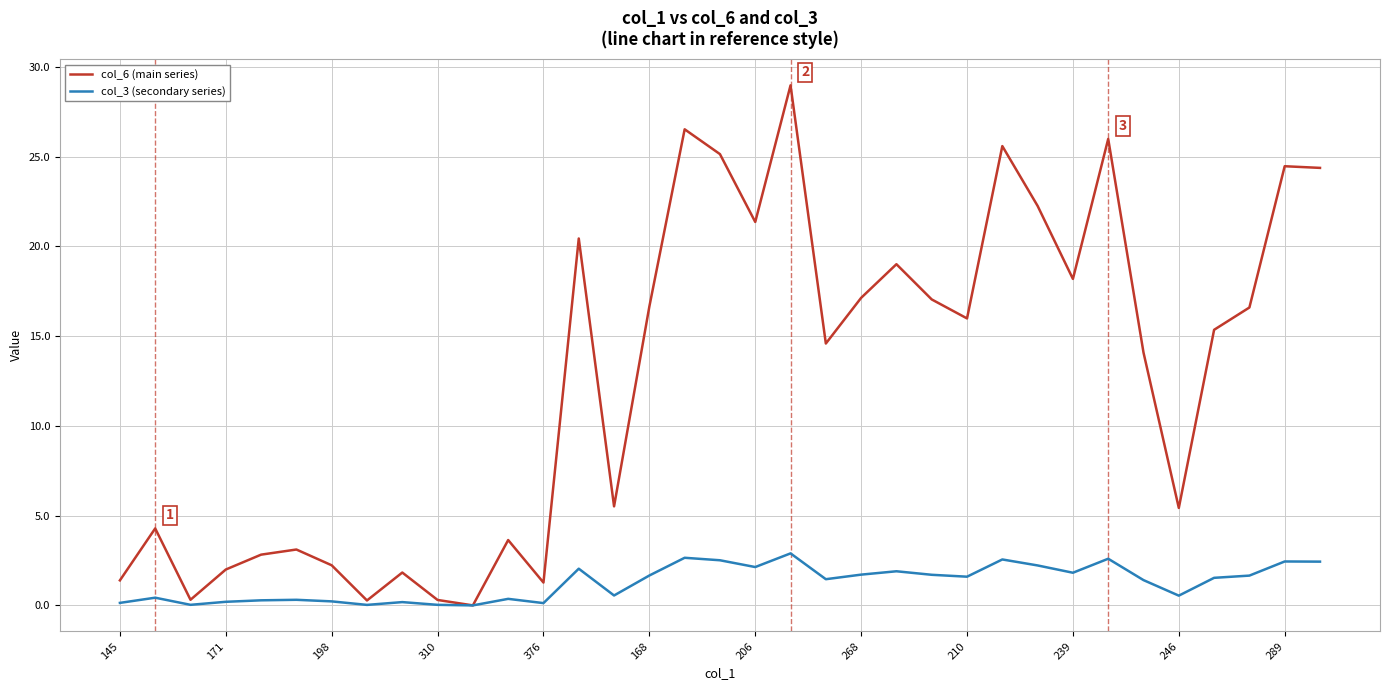

In col_6 (main series), how many points are higher than both neighbors (excluding endpoints)?

11